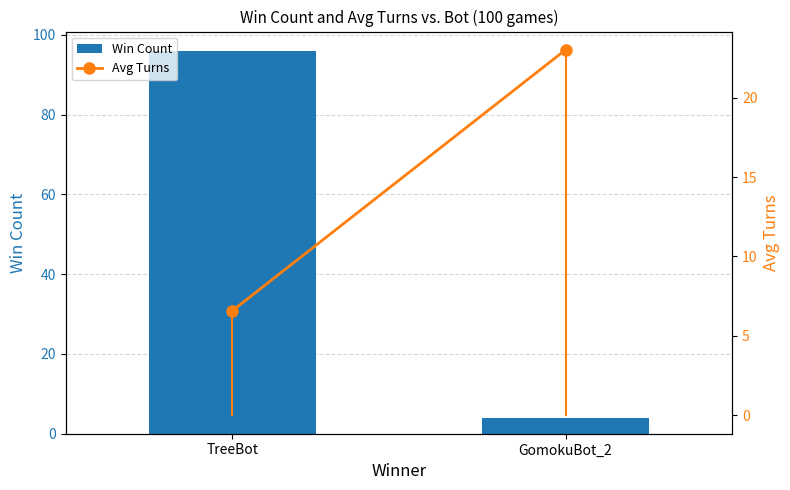

At which label is Avg Turns closest to 14?

TreeBot